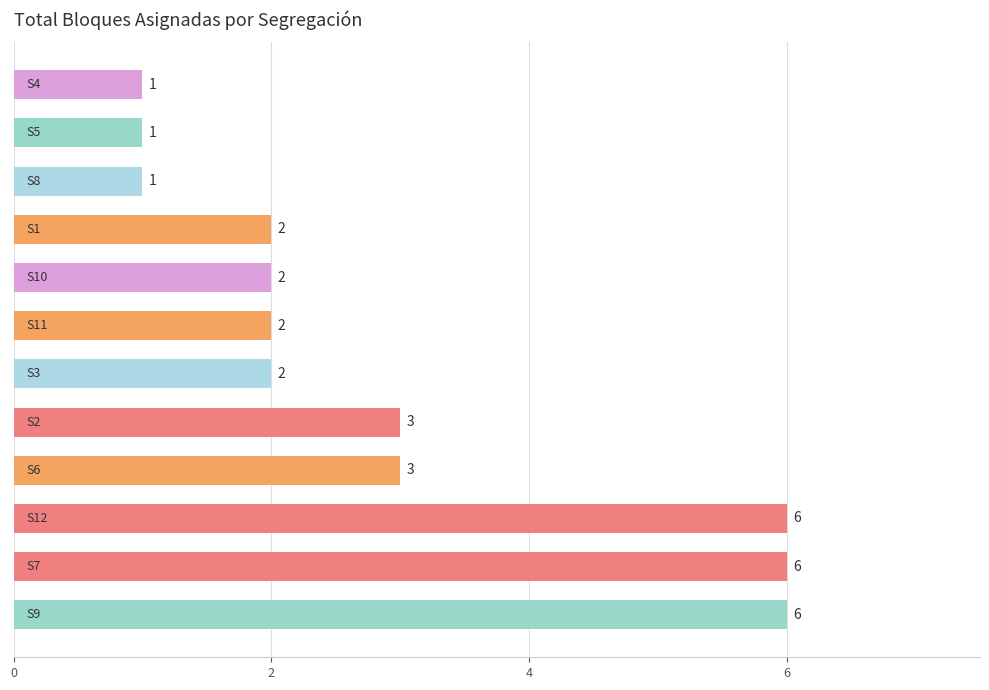

What is the difference between the maximum and second lowest values?

5